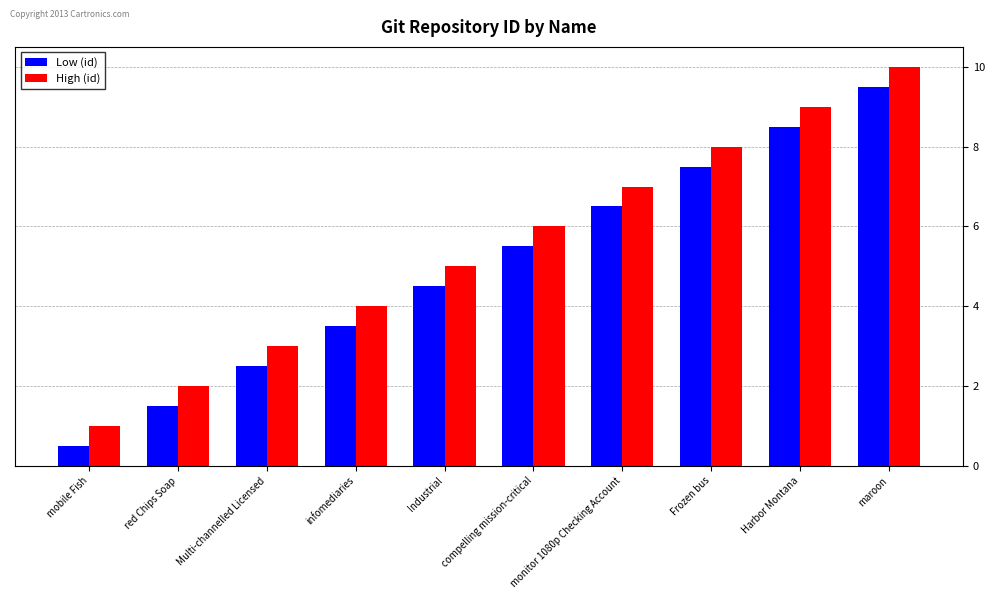

What is the difference between the highest and lowest values at Harbor Montana?

0.5